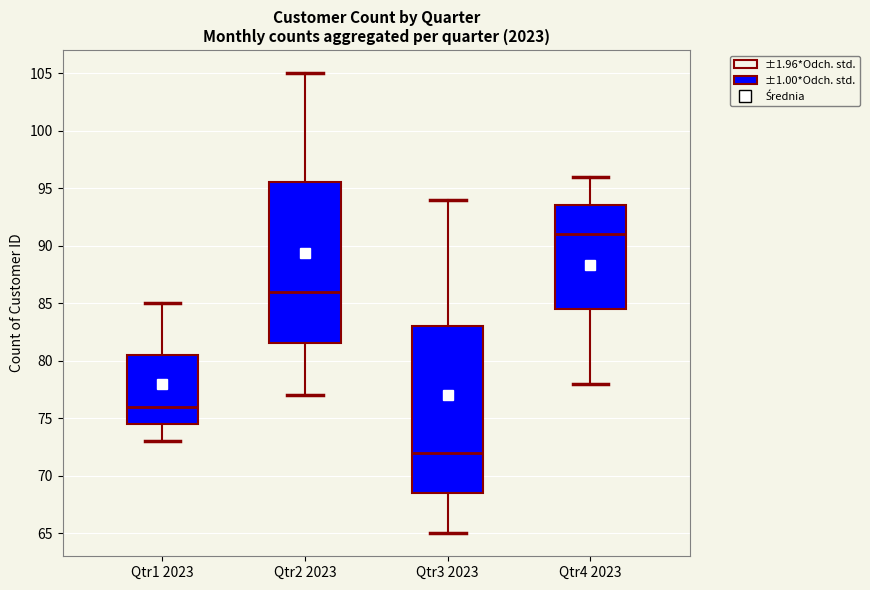

Where does the lower whisker of the box for Qtr3 2023 end on the y-axis? The values are not printed on the chart, so give them approximately, as read against the axis.

65.0